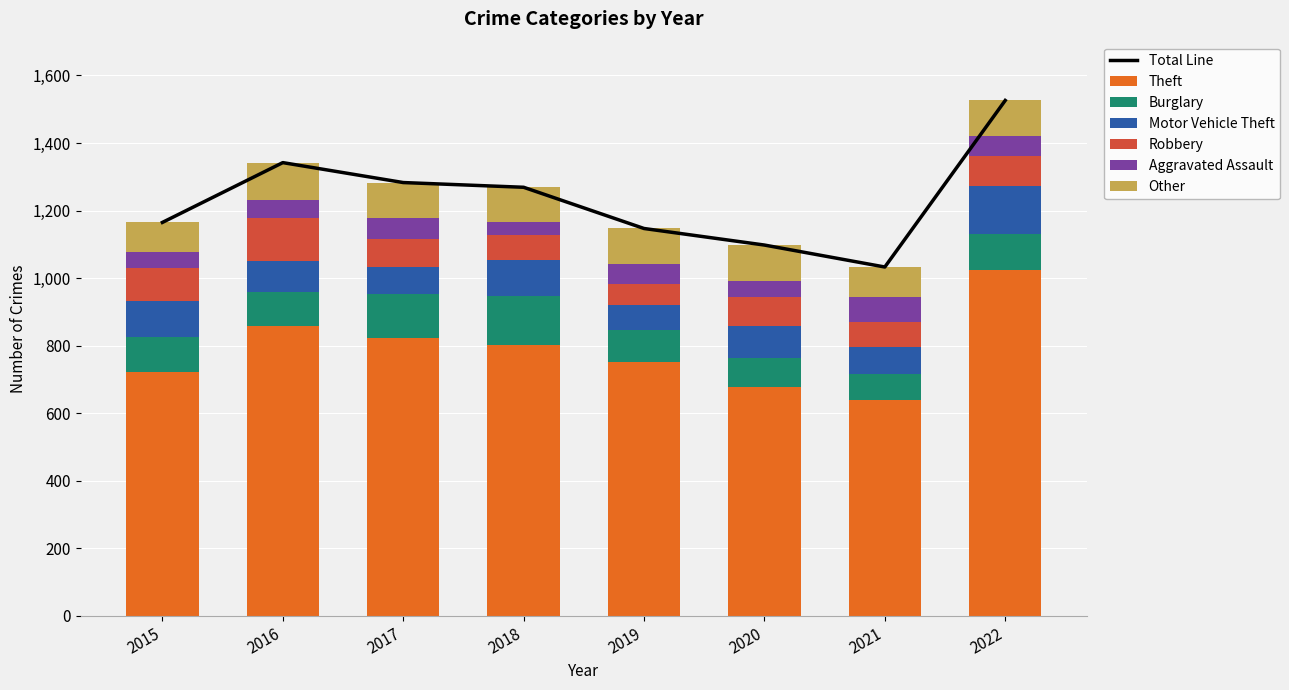

How many data points does each series have?

8